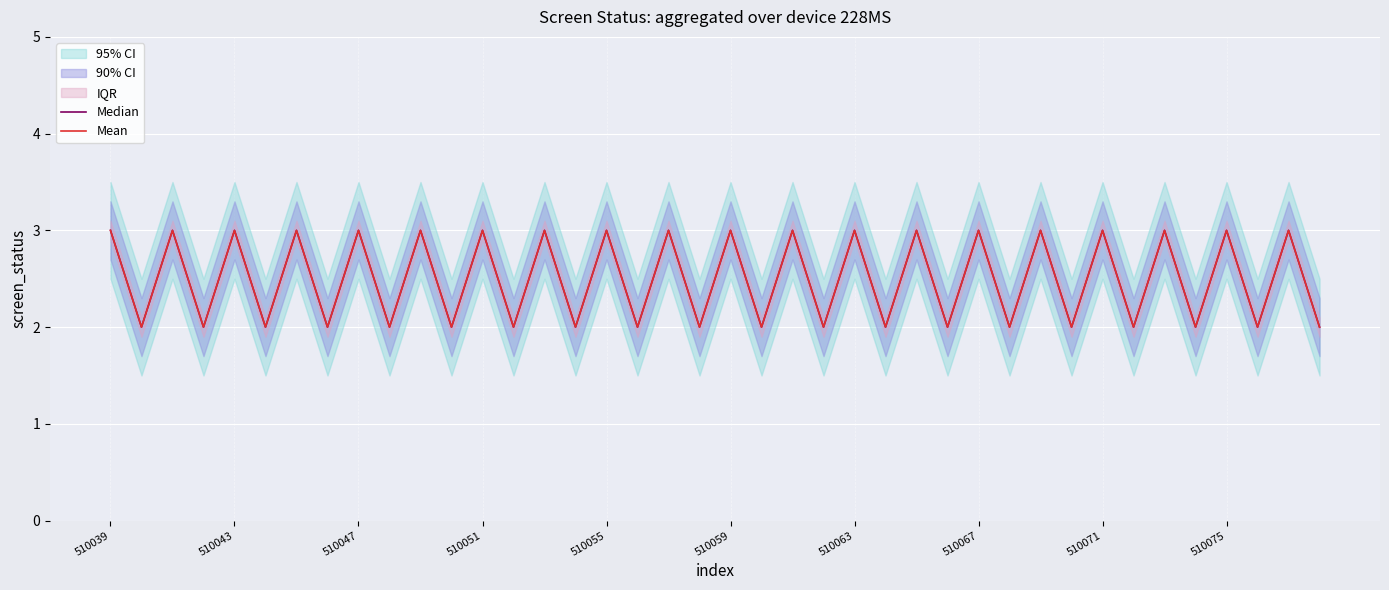

What is the average value of the Median series?

2